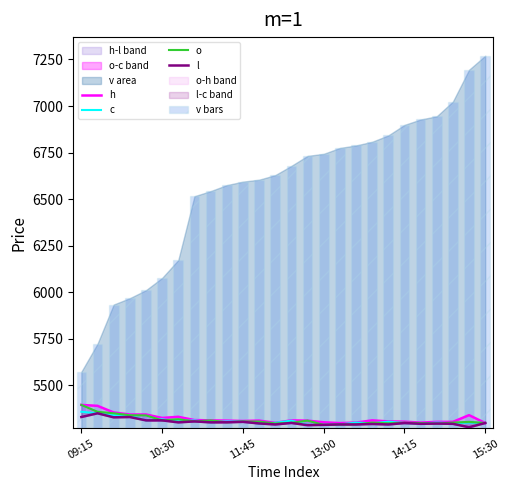

Which series changed the most between 15:30 and 12?

v bars